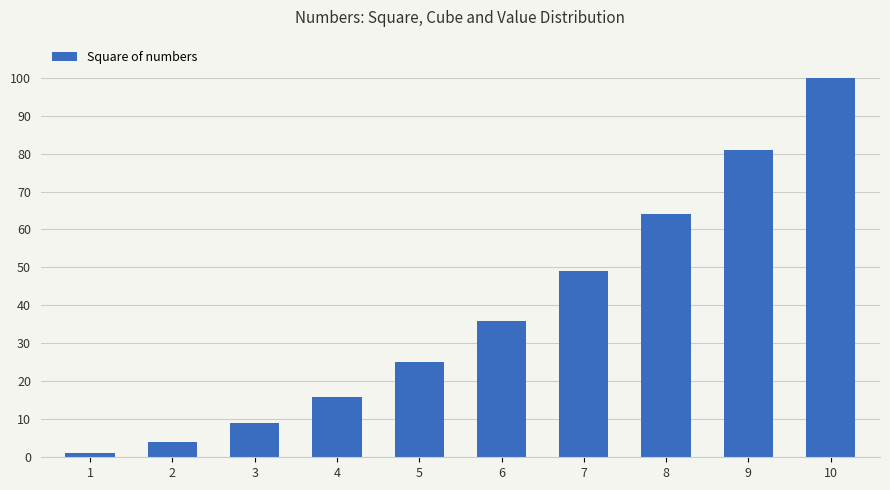

How many data points are less than 36?

5